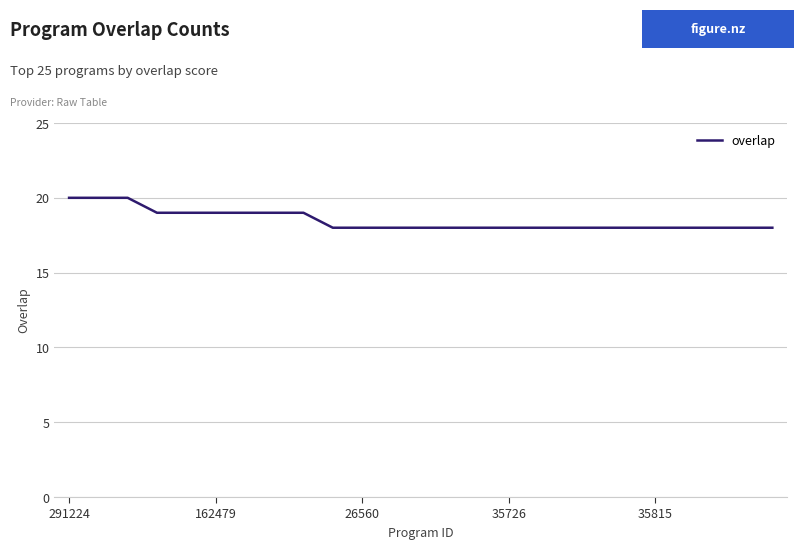

What is the greatest value displayed?

20